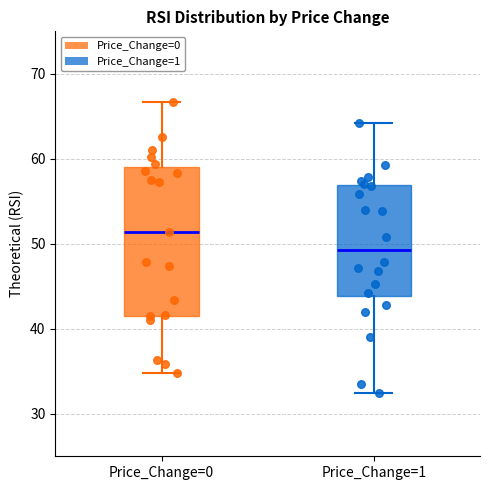

Reading left to right, transcribe this box plot: for each box, give where its median line is, the range the box spans, and where its two whiskers end, as read against the y-axis. The values are not printed on the chart, so give them approximately, as read against the axis.

Price_Change=0: median 51, box 42 to 59, whiskers 35 to 67
Price_Change=1: median 49, box 44 to 57, whiskers 33 to 64